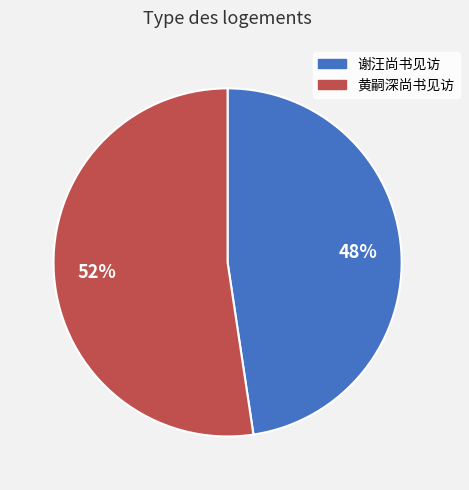

Combined, do 谢汪尚书见访 and 黄嗣深尚书见访 account for over 50%?

Yes